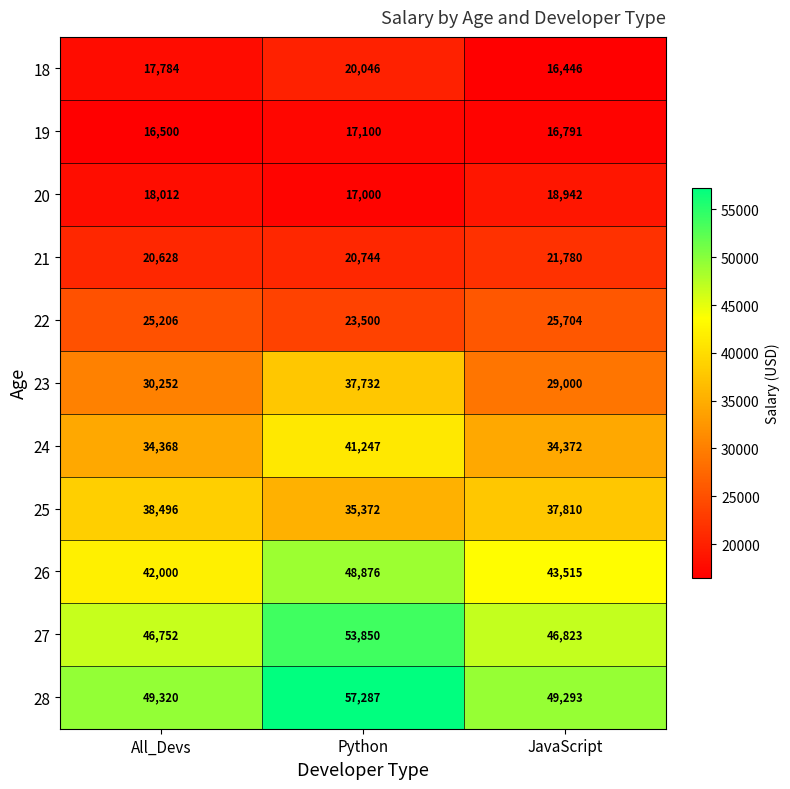

The 21 series shows 20744 at Python. True or false?

True